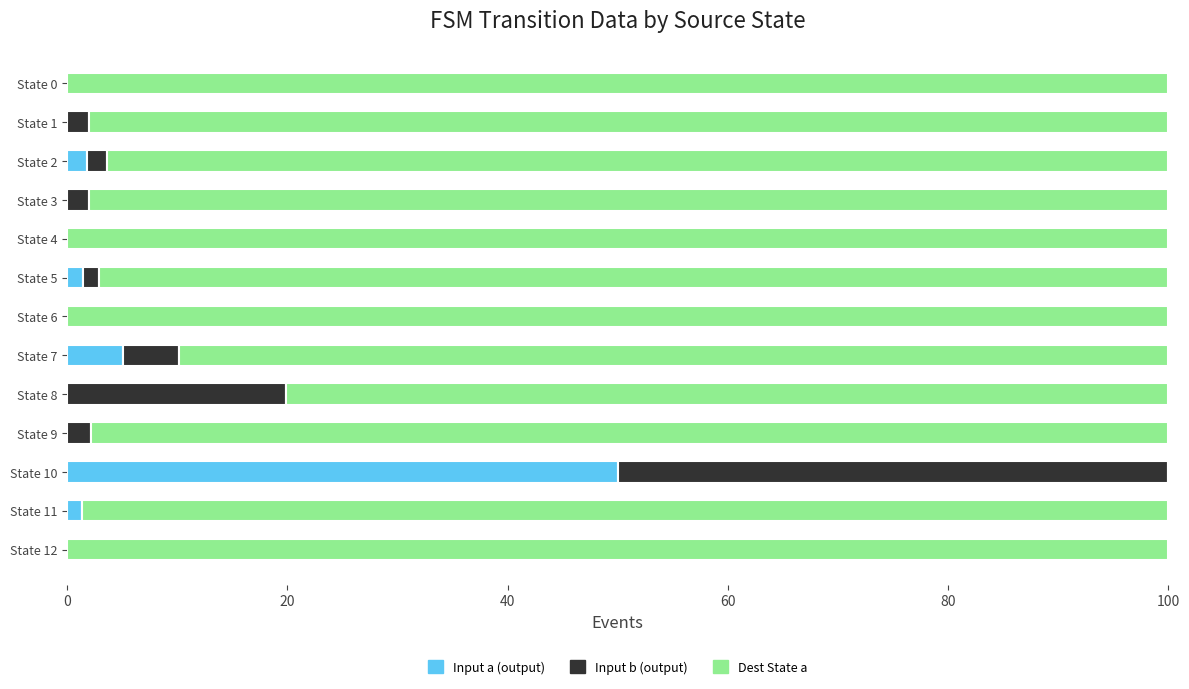

At which label does Input a (output) reach its peak?

State 10